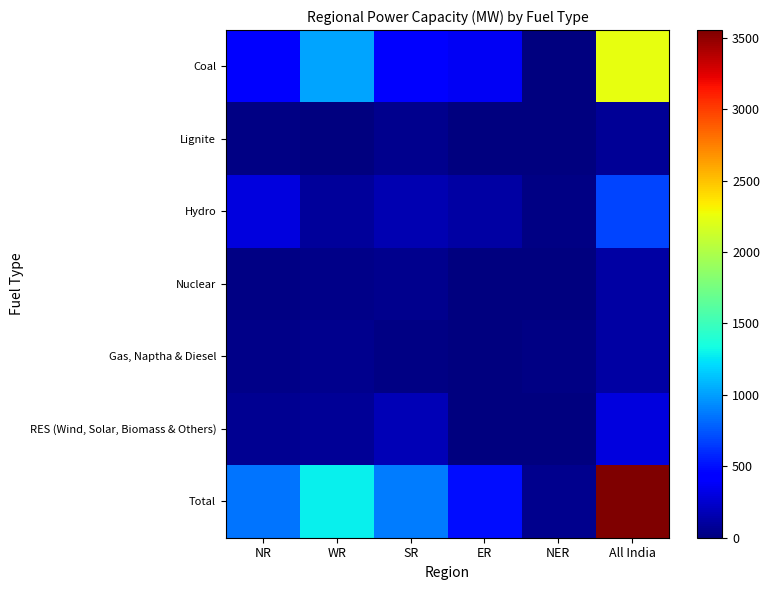

Which series has the largest total across all categories?

Total